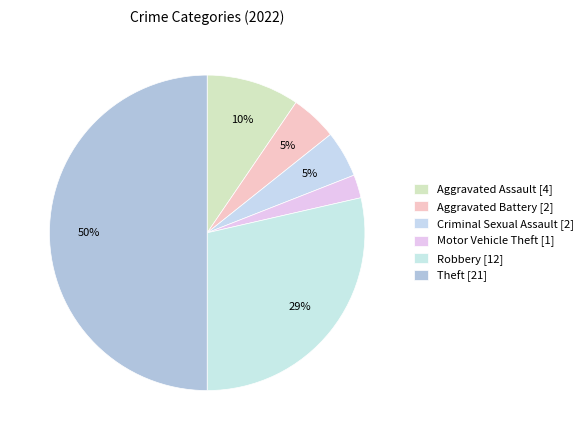

Count the number of slices in the pie.

6